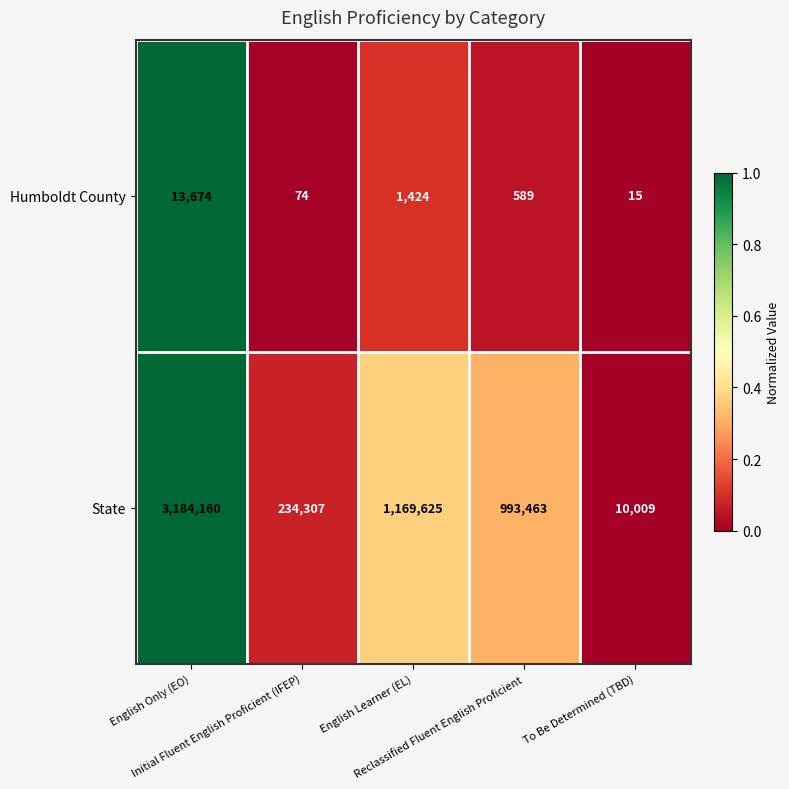

What is the difference between the maximum and minimum values in the Humboldt County series?

13659